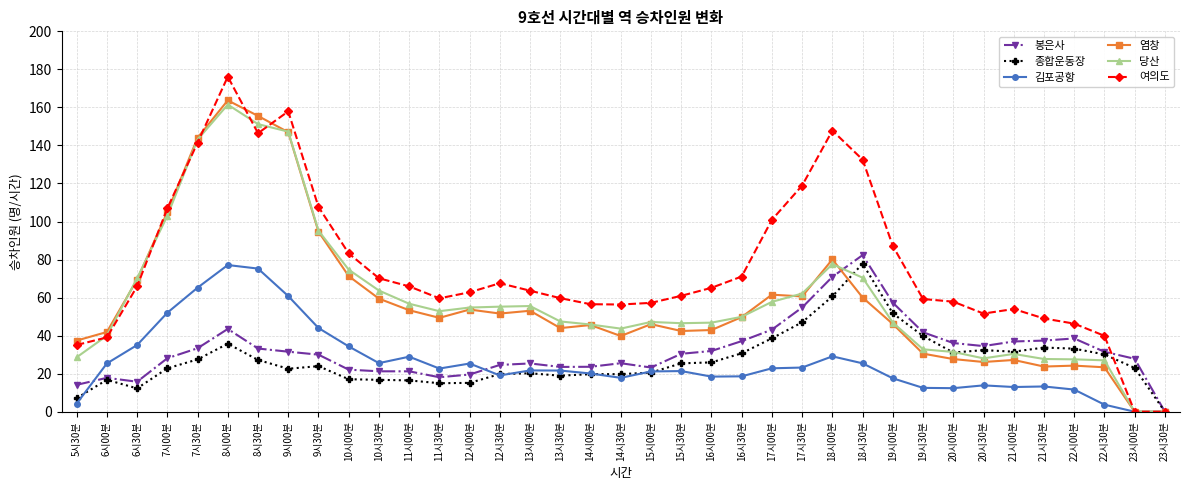

The value of 봉은사 at 6시00분 is 5.8. True or false?

False